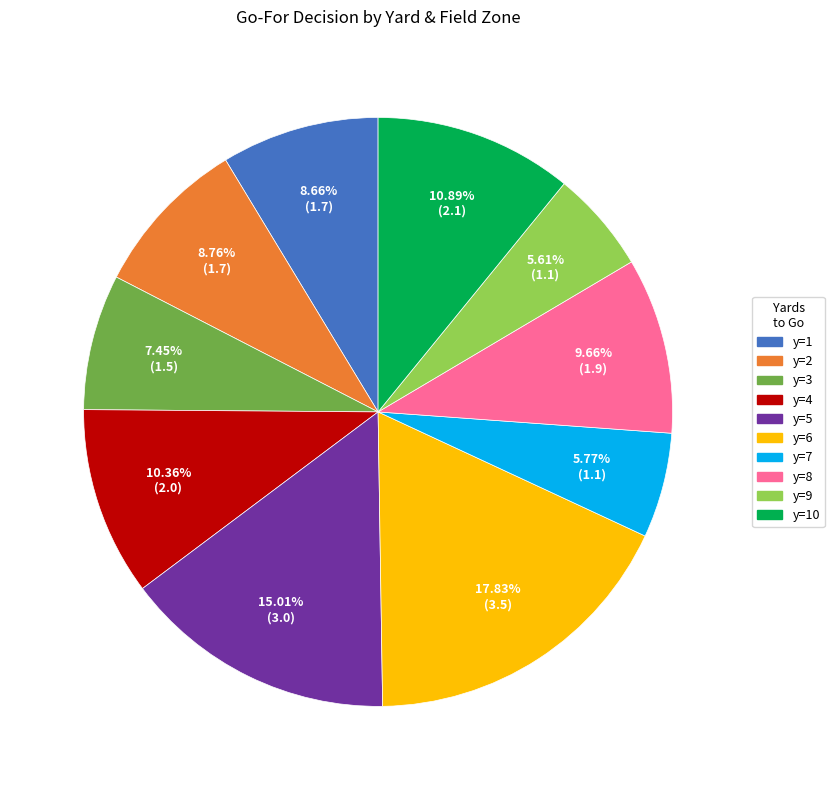

Which slice is the largest?

y=6